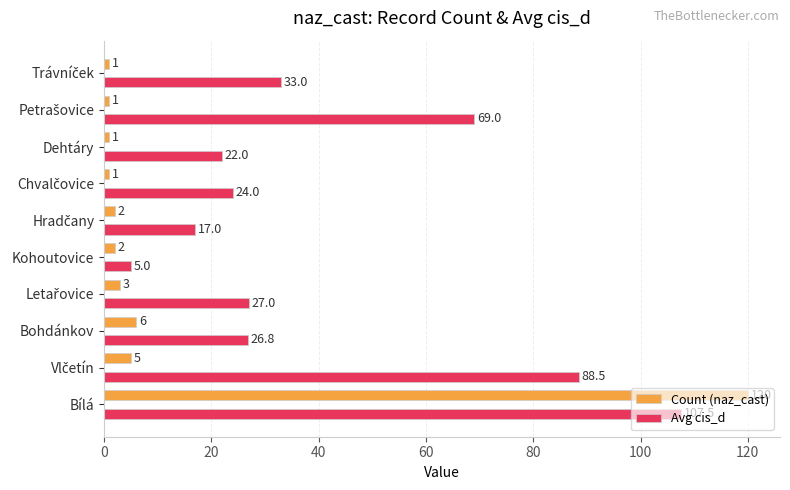

Rank the series by their average value, from highest to lowest.

Avg cis_d, Count (naz_cast)